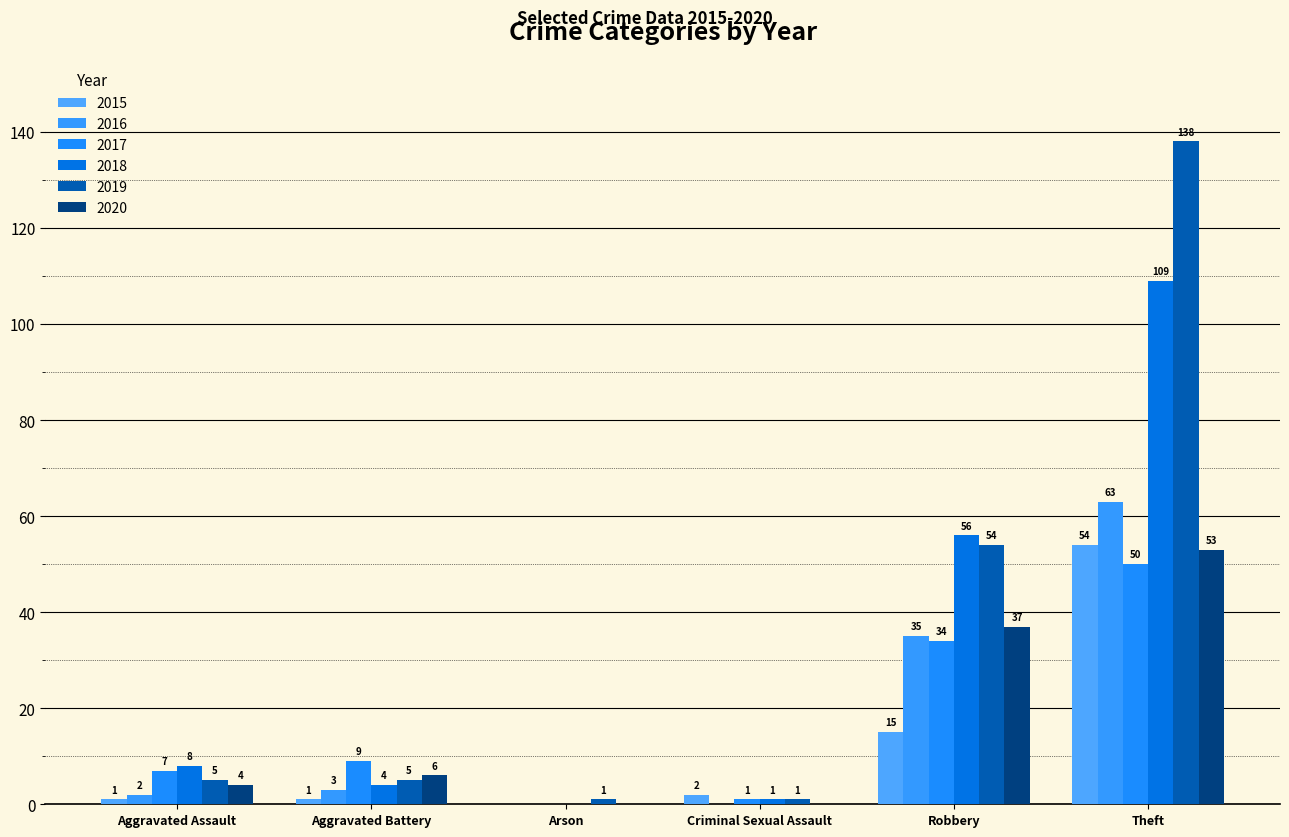

How many groups of bars are there?

6